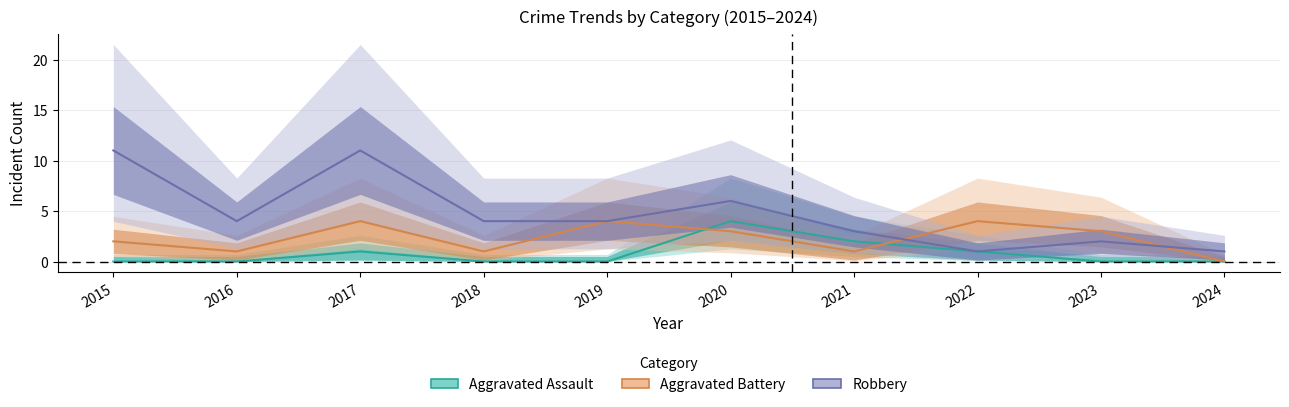

What is the total value across all series at 2016?

5